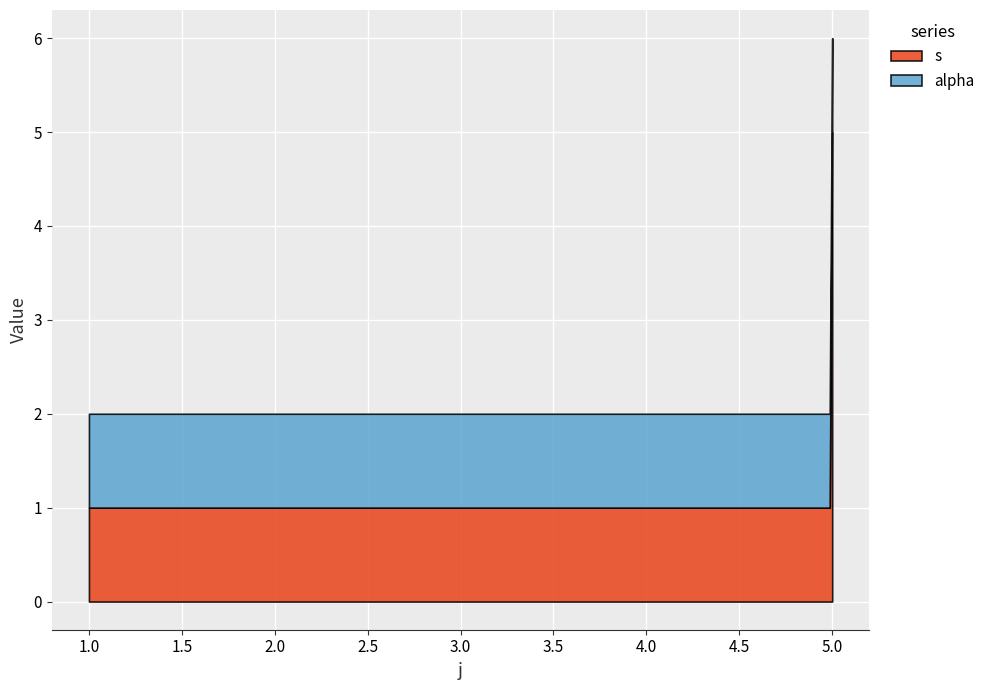

What value does the s series have at 1?

1